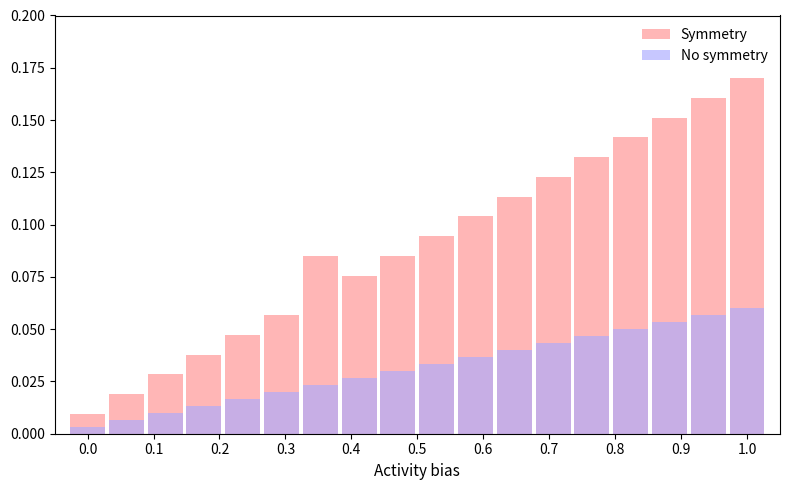

Is it true that Symmetry equals 0.1 at 0.8?

False